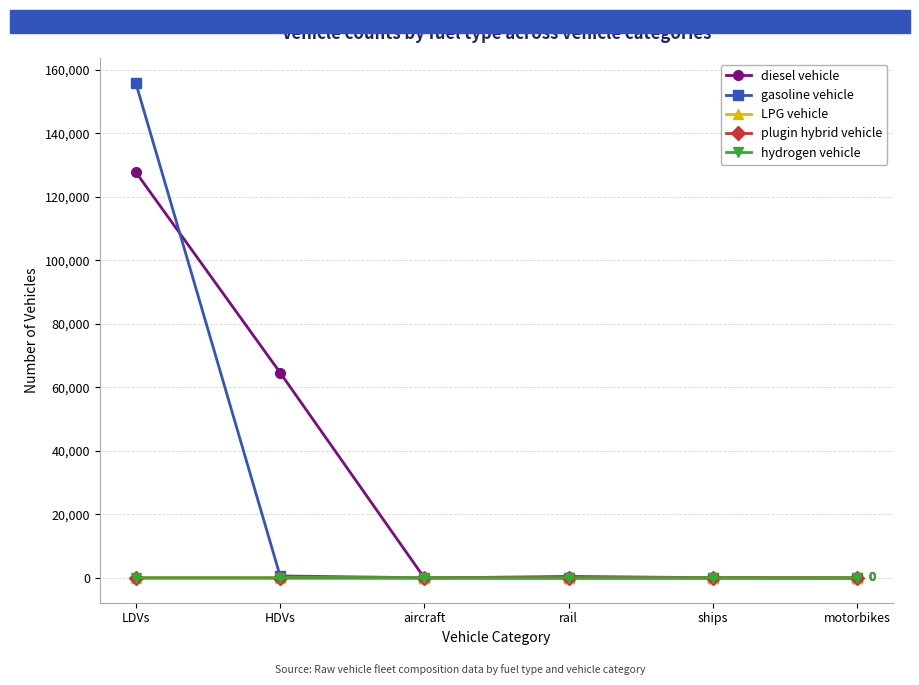

In plugin hybrid vehicle, how many points are higher than both neighbors (excluding endpoints)?

1